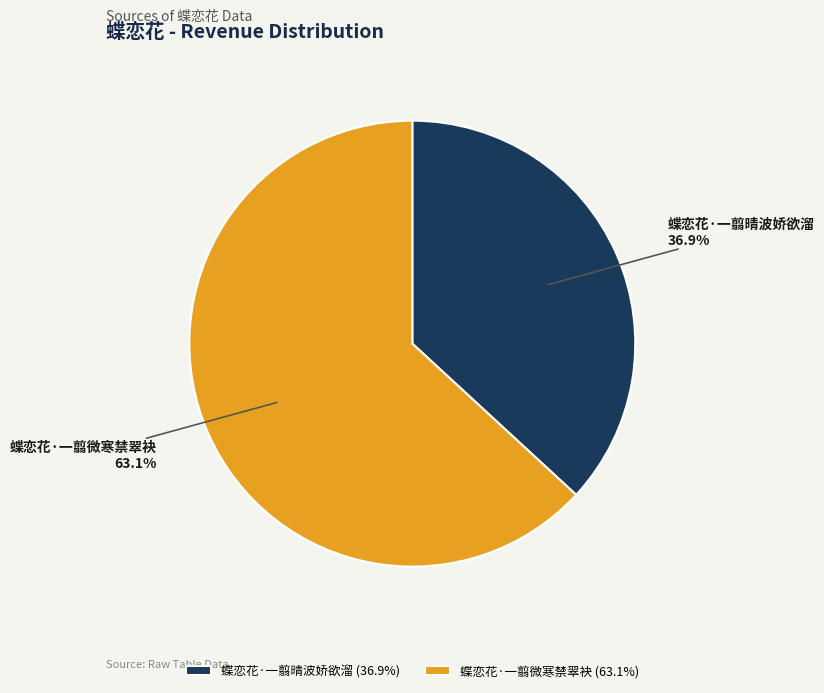

Is it true that 蝶恋花·一翦微寒禁翠袂 is 75% of the pie?

False